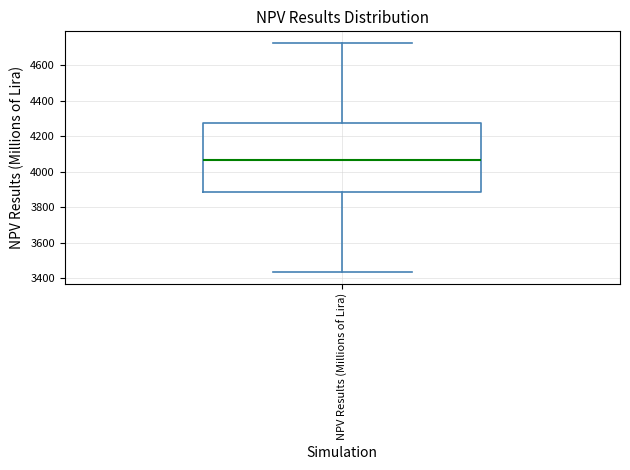

Read this box plot against the y-axis: the position of the median line, the range covered by the box, and the ends of both whiskers. The values are not printed on the chart, so give them approximately, as read against the axis.

median 4060, box 3880 to 4280, whiskers 3440 to 4720